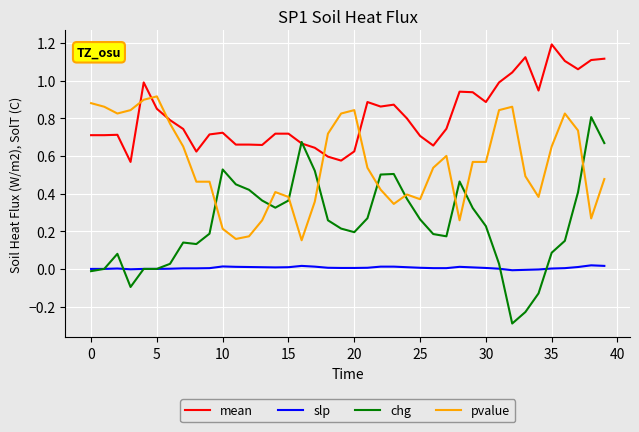

Rank the series by their maximum value, from lowest to highest.

slp, chg, pvalue, mean